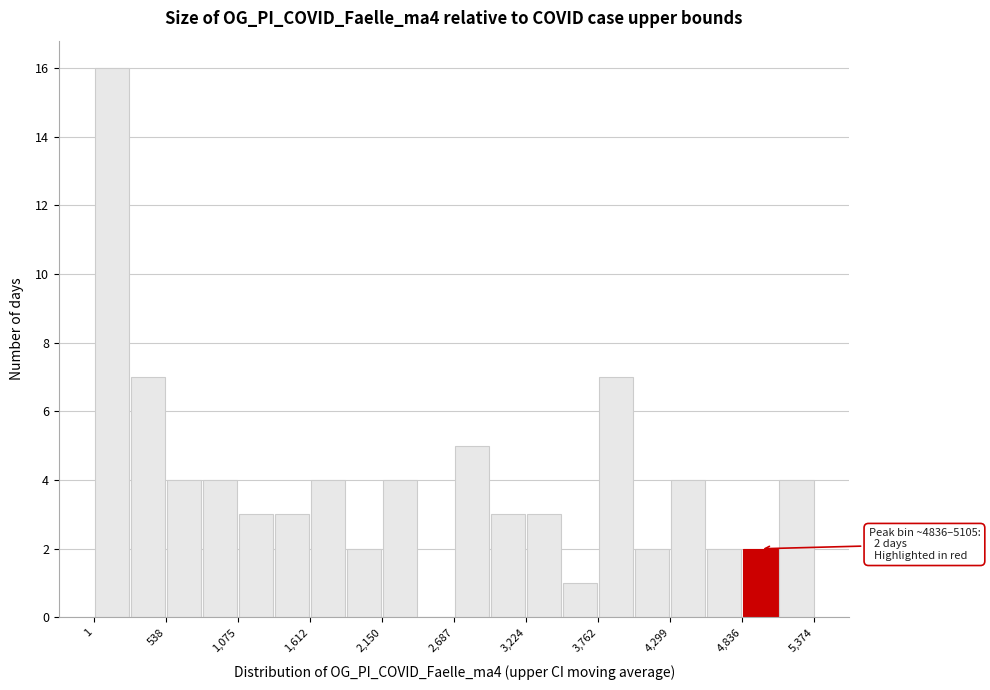

Read against the x-axis, roughly where is the centre of the tallest bar?

100